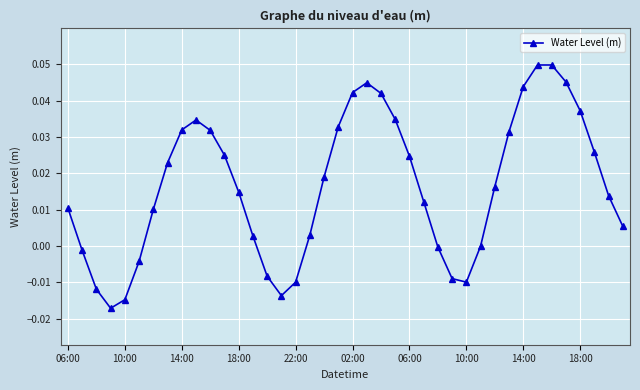

What is the sum of all values?

0.7